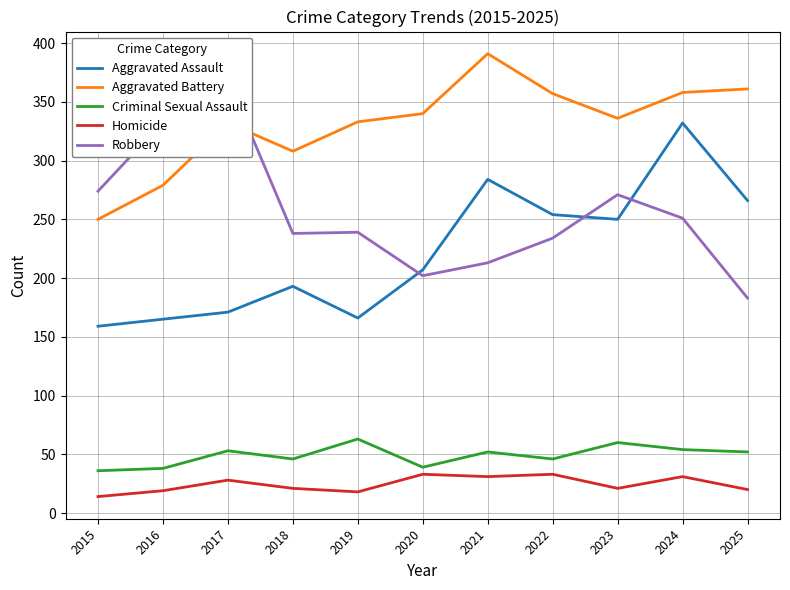

True or false: Aggravated Assault and Aggravated Battery intersect in this chart.

False